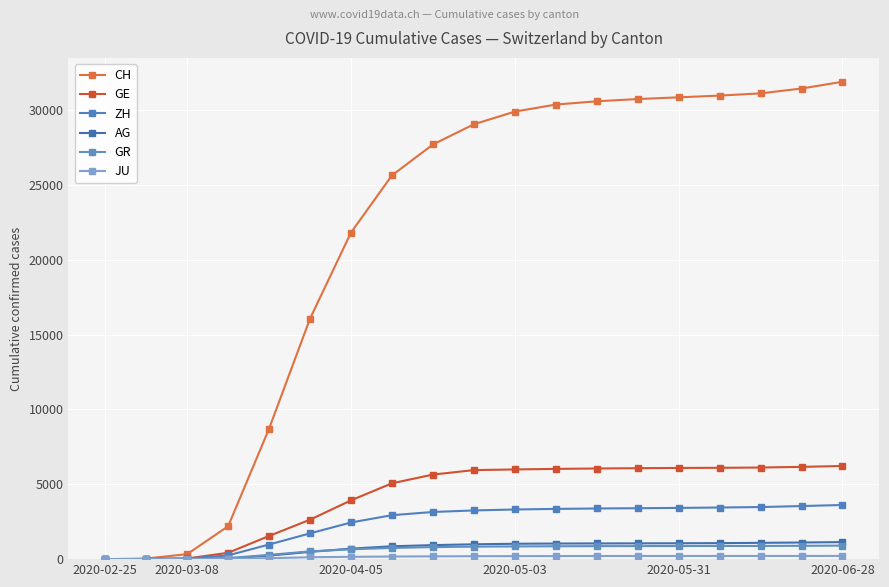

True or false: GE has more than 0 interior local peaks.

False